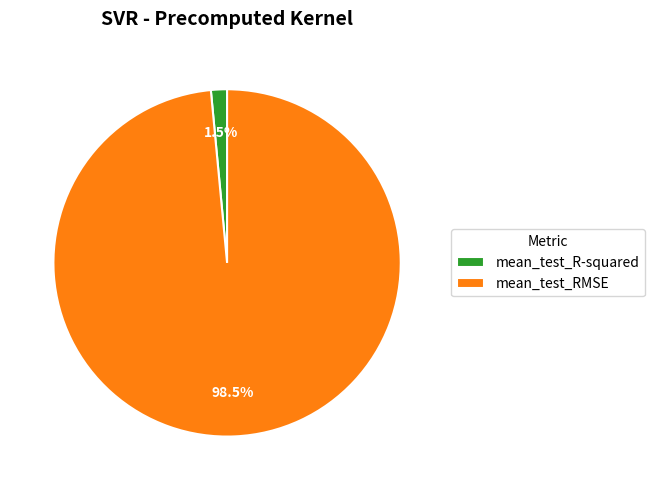

Rank the categories by value from highest to lowest.

mean_test_RMSE, mean_test_R-squared